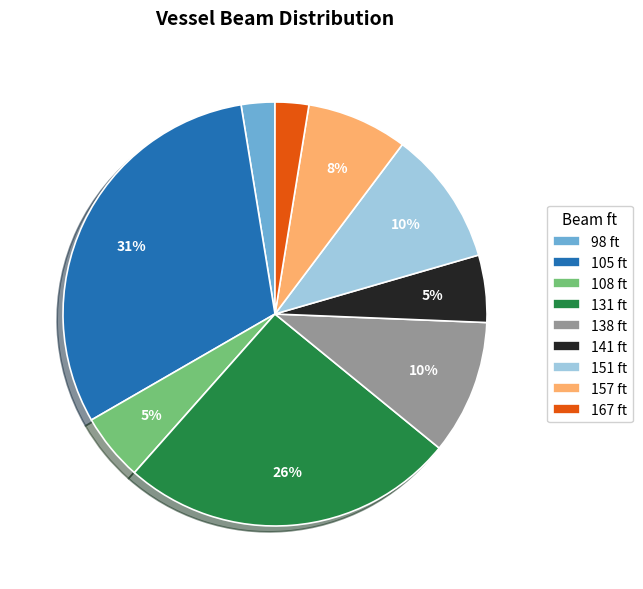

Count the number of slices in the pie.

9